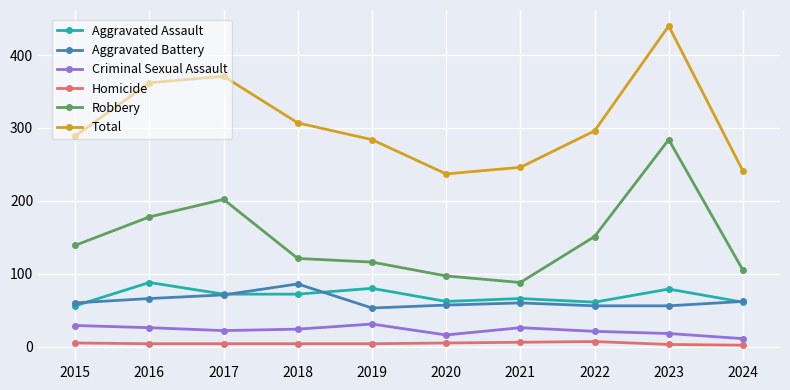

How many Criminal Sexual Assault values are between 18 and 26?

6